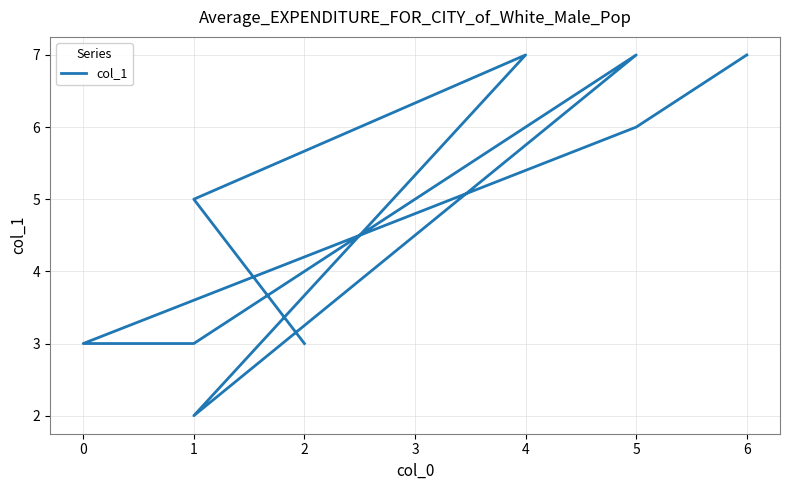

Which has a higher value, 1 or 5?

5